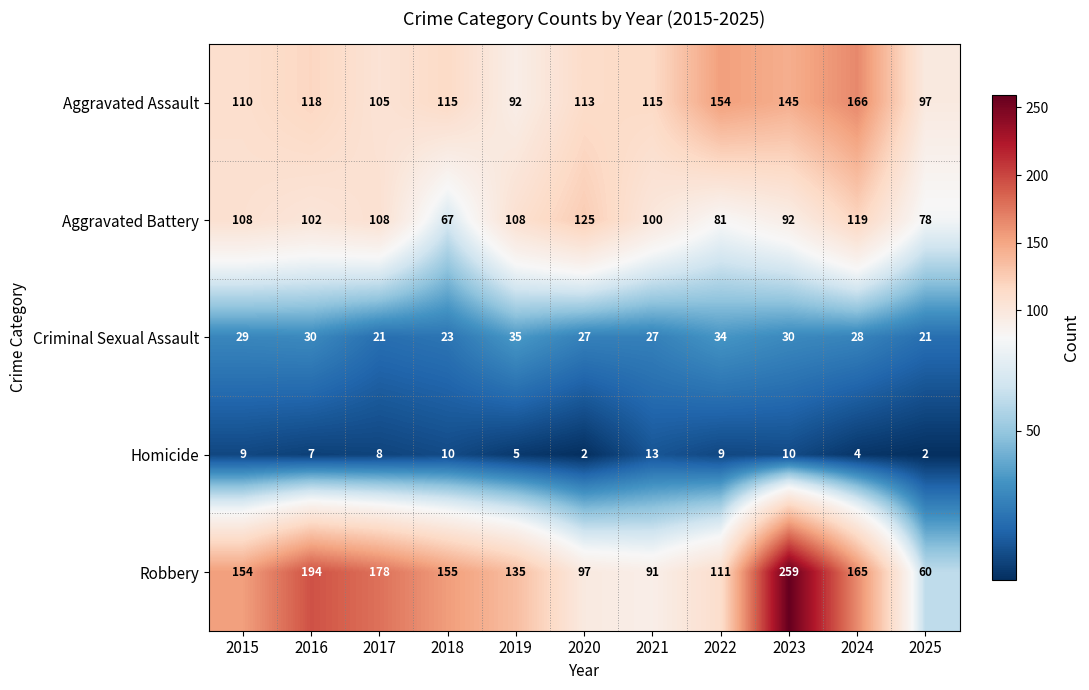

Rank the series at 2023 from highest to lowest value.

Robbery, Aggravated Assault, Aggravated Battery, Criminal Sexual Assault, Homicide